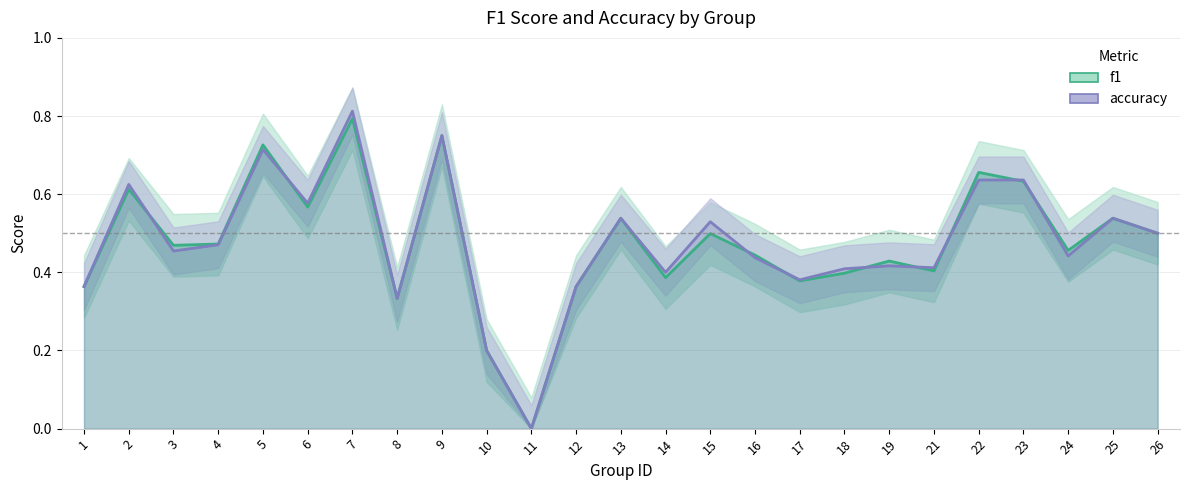

Reading left to right, list all the values displayed in this chart.

f1: 0.4	0.6	0.5	0.5	0.7	0.6	0.8	0.3	0.8	0.2	0.0	0.4	0.5	0.4	0.5	0.4	0.4	0.4	0.4	0.4	0.7	0.6	0.5	0.5	0.5
accuracy: 0.4	0.6	0.5	0.5	0.7	0.6	0.8	0.3	0.8	0.2	0.0	0.4	0.5	0.4	0.5	0.4	0.4	0.4	0.4	0.4	0.6	0.6	0.4	0.5	0.5